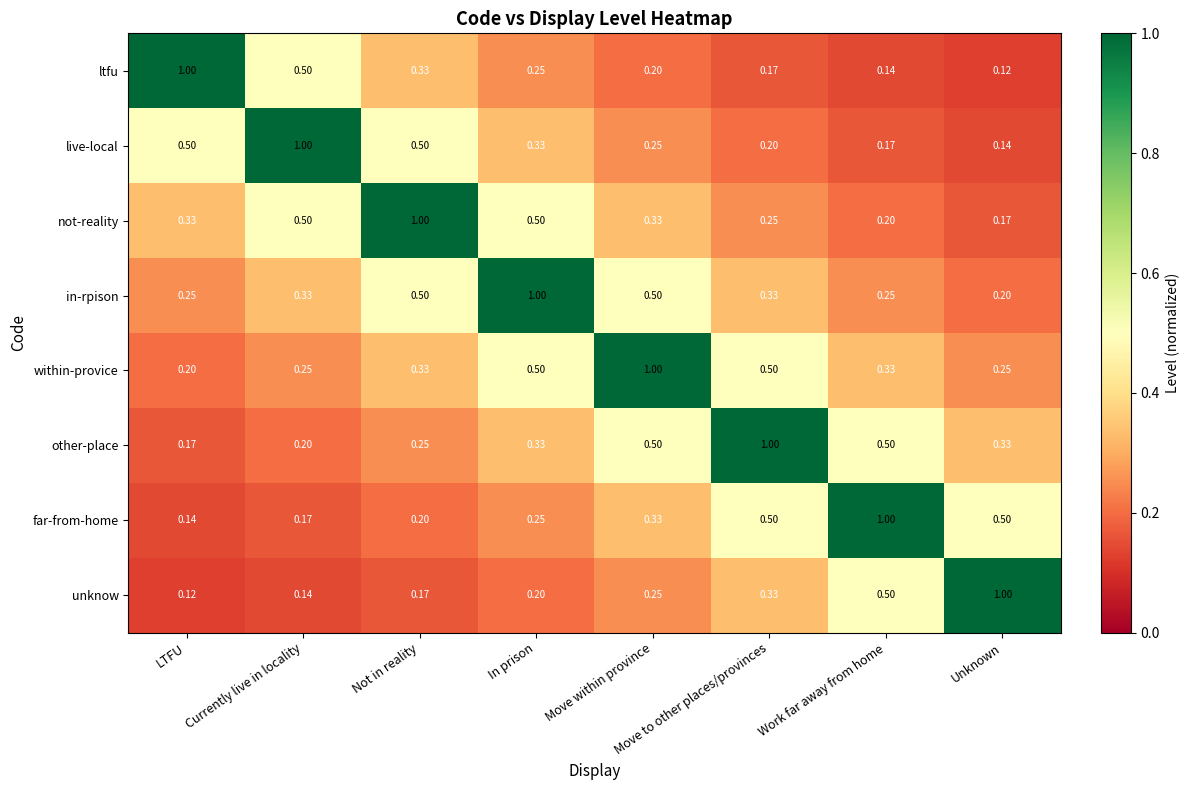

At which label is live-local closest to 0?

Unknown